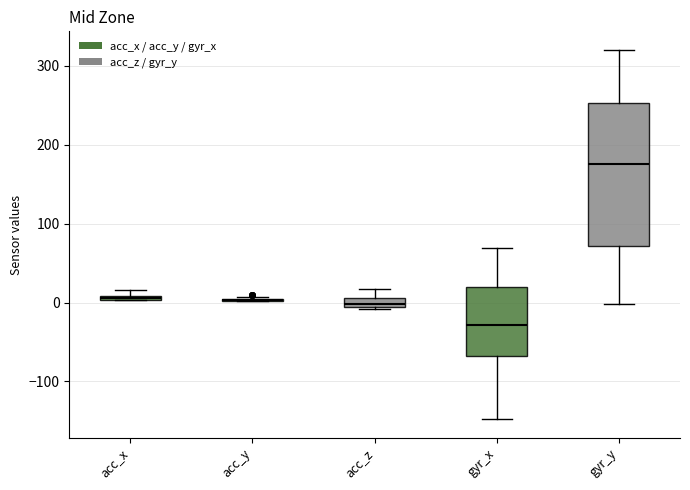

Where is the lower edge of the box for acc_z on the y-axis? The values are not printed on the chart, so give them approximately, as read against the axis.

-10